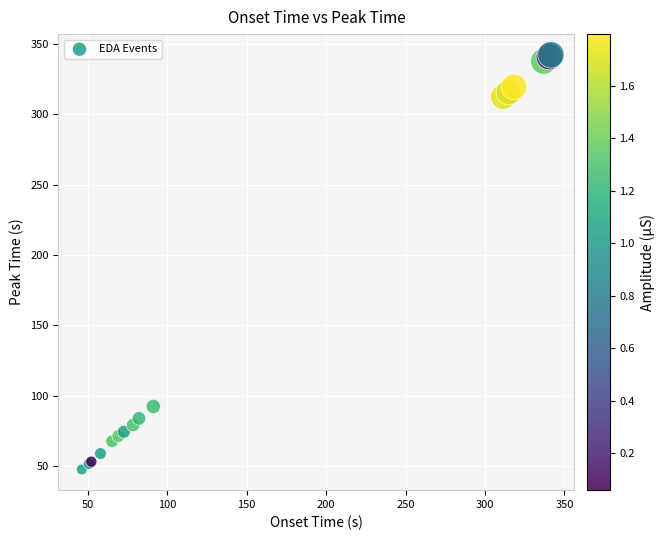

What Y value in the scatter plot is closest to 194?

92.5